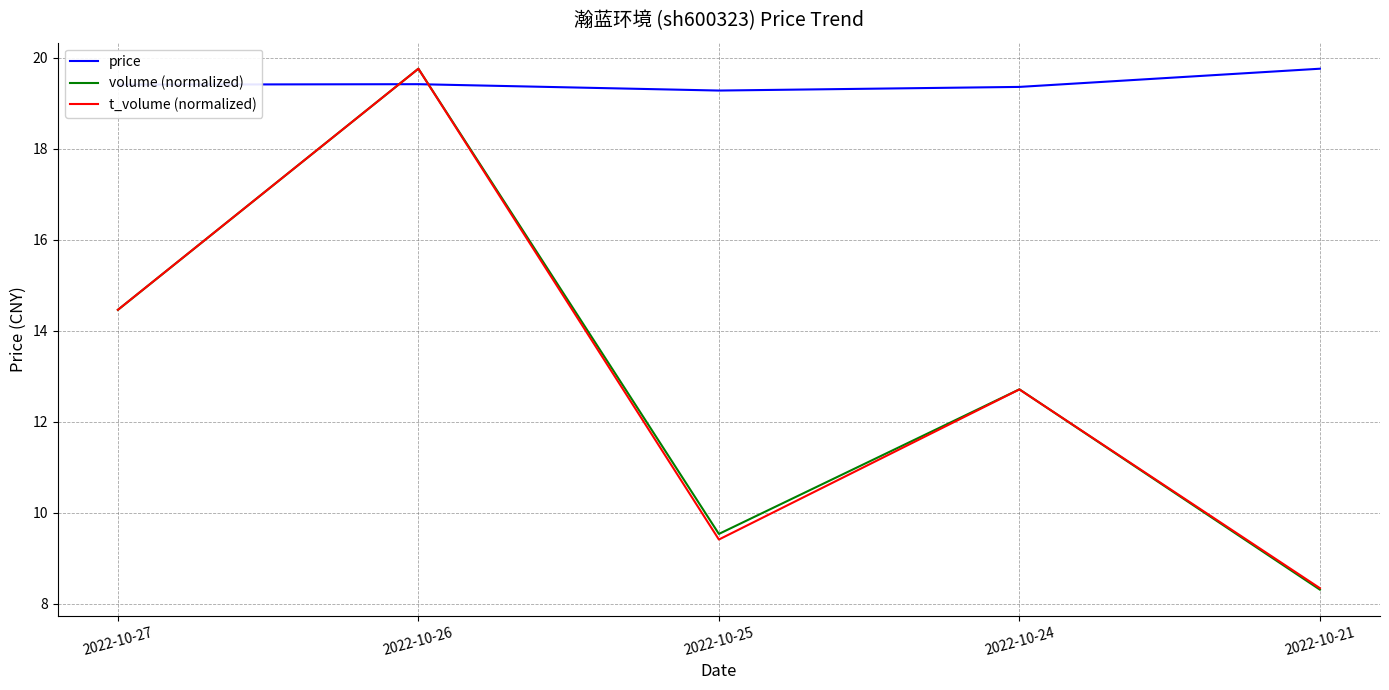

Read the price value at 2022-10-21.

19.8